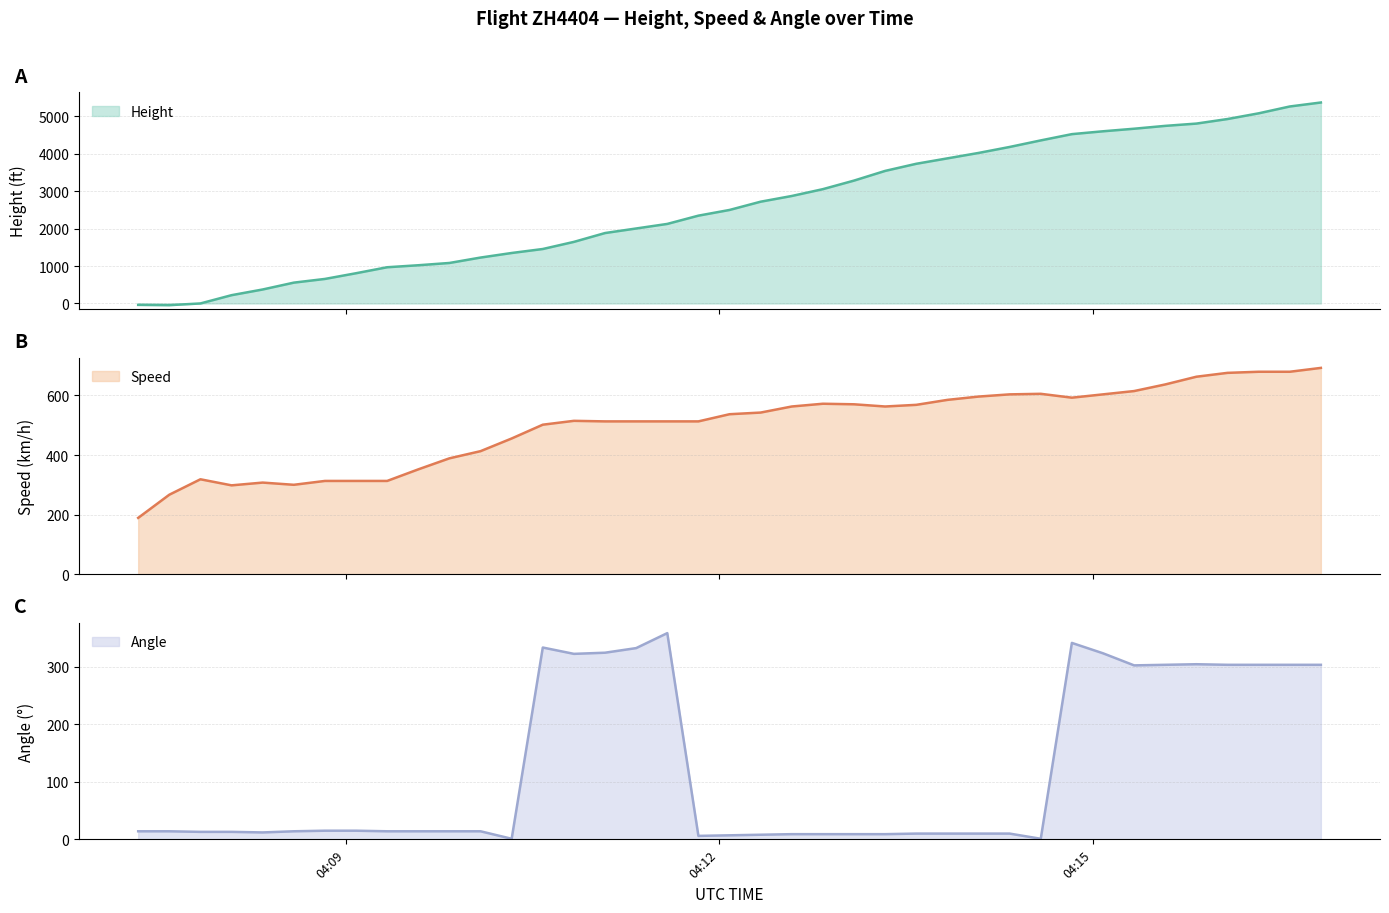

Read the Angle value at 2023-11-24 04:11:50.

6.0